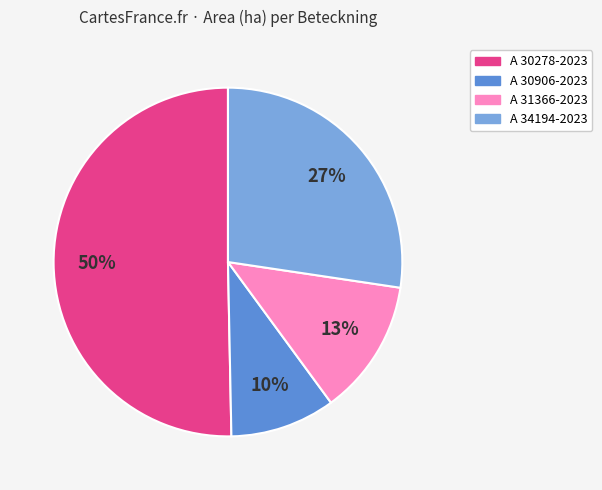

Rank the categories by value from highest to lowest.

A 30278-2023, A 34194-2023, A 31366-2023, A 30906-2023